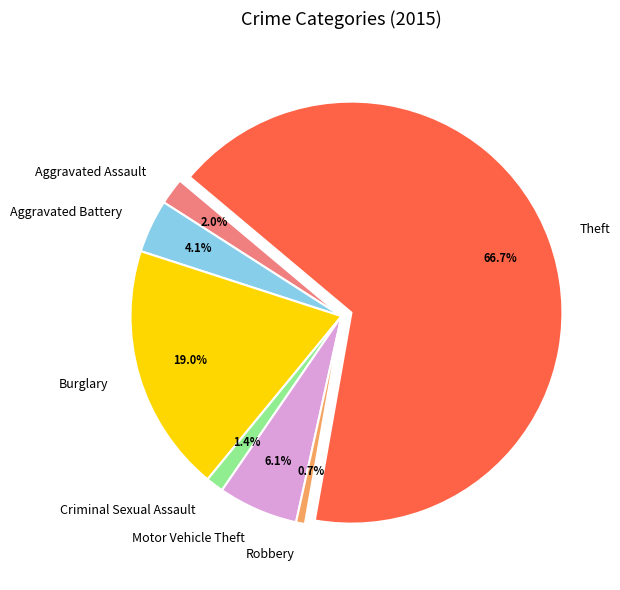

Does any single category account for the majority?

Yes